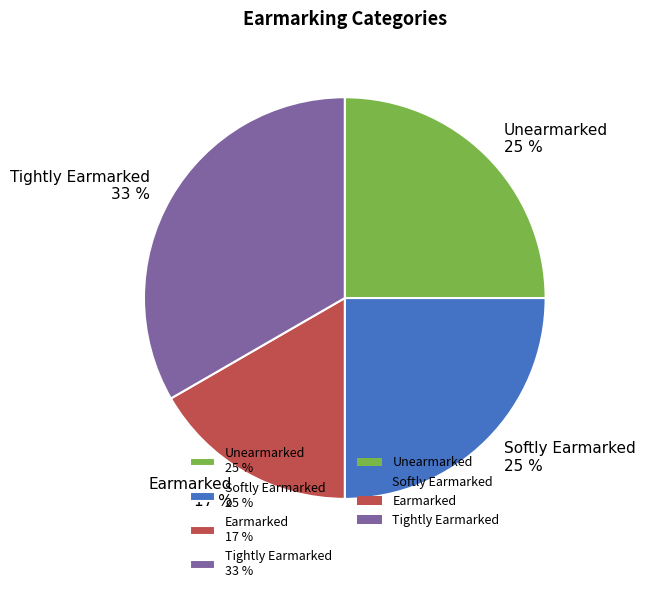

Approximately how many times larger is the value at Earmarked compared to Softly Earmarked?

0.7